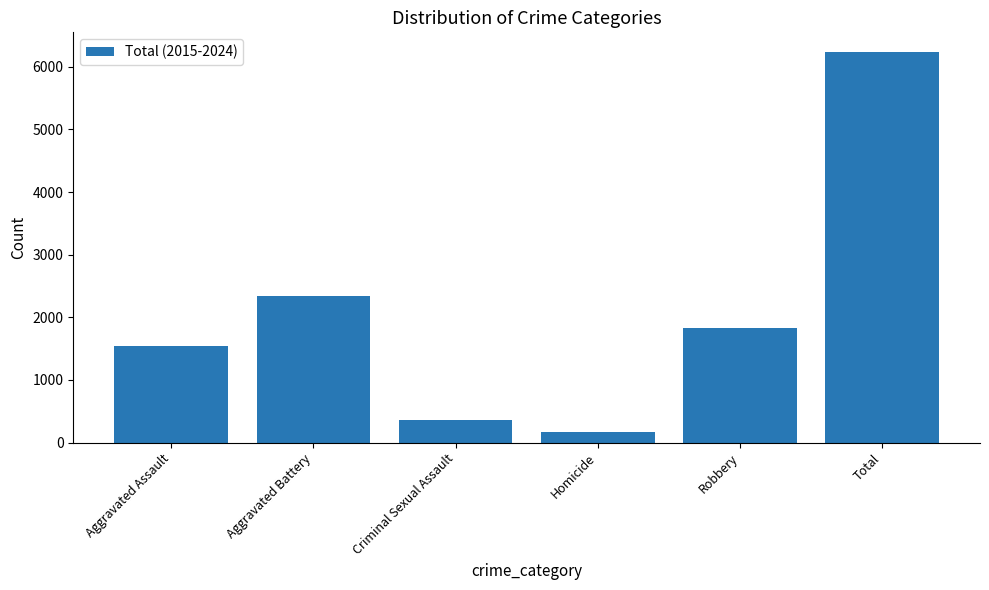

At which category does the chart reach its peak across all series?

Total